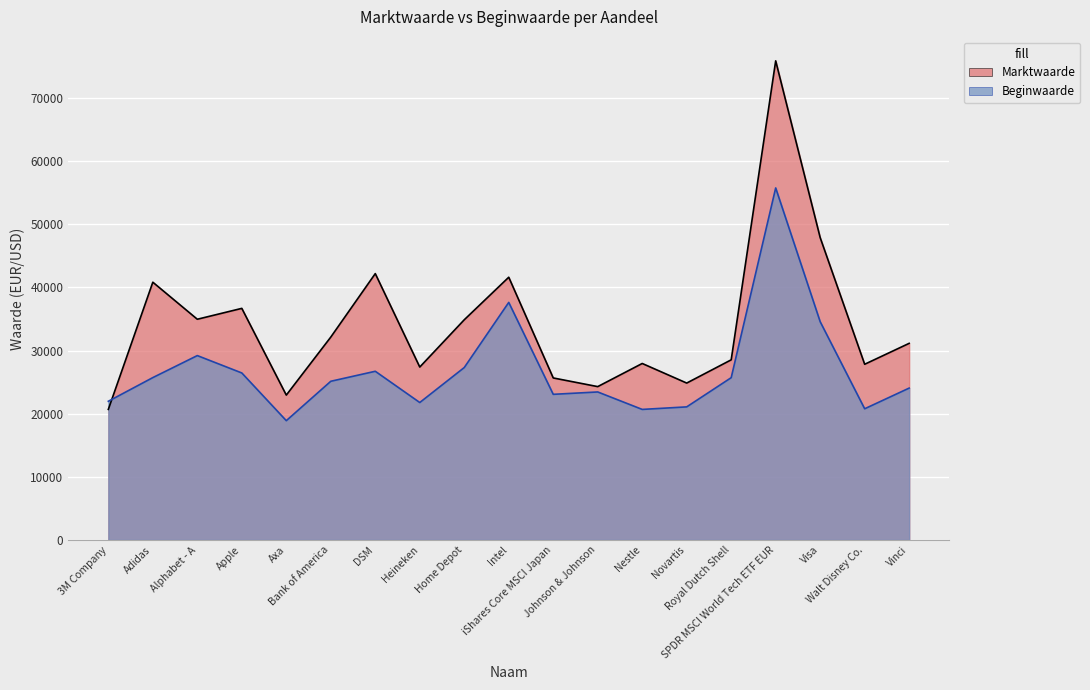

Is it true that Beginwaarde equals 37043 at DSM?

False